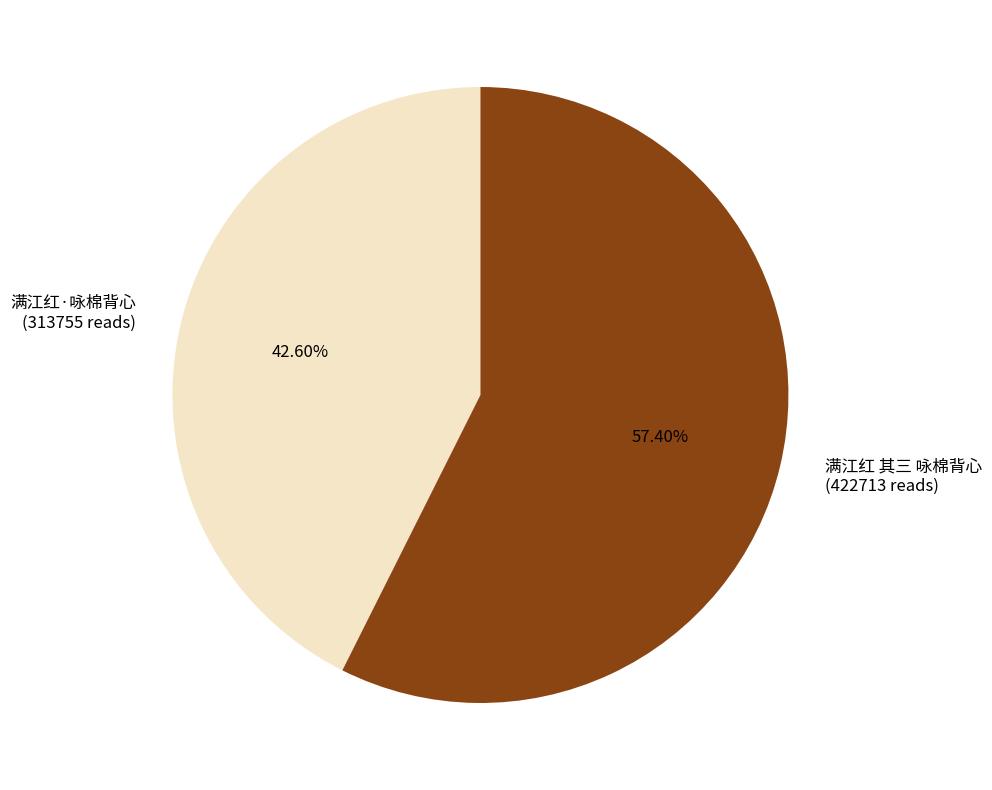

What is the largest slice in the pie chart?

满江红 其三 咏棉背心